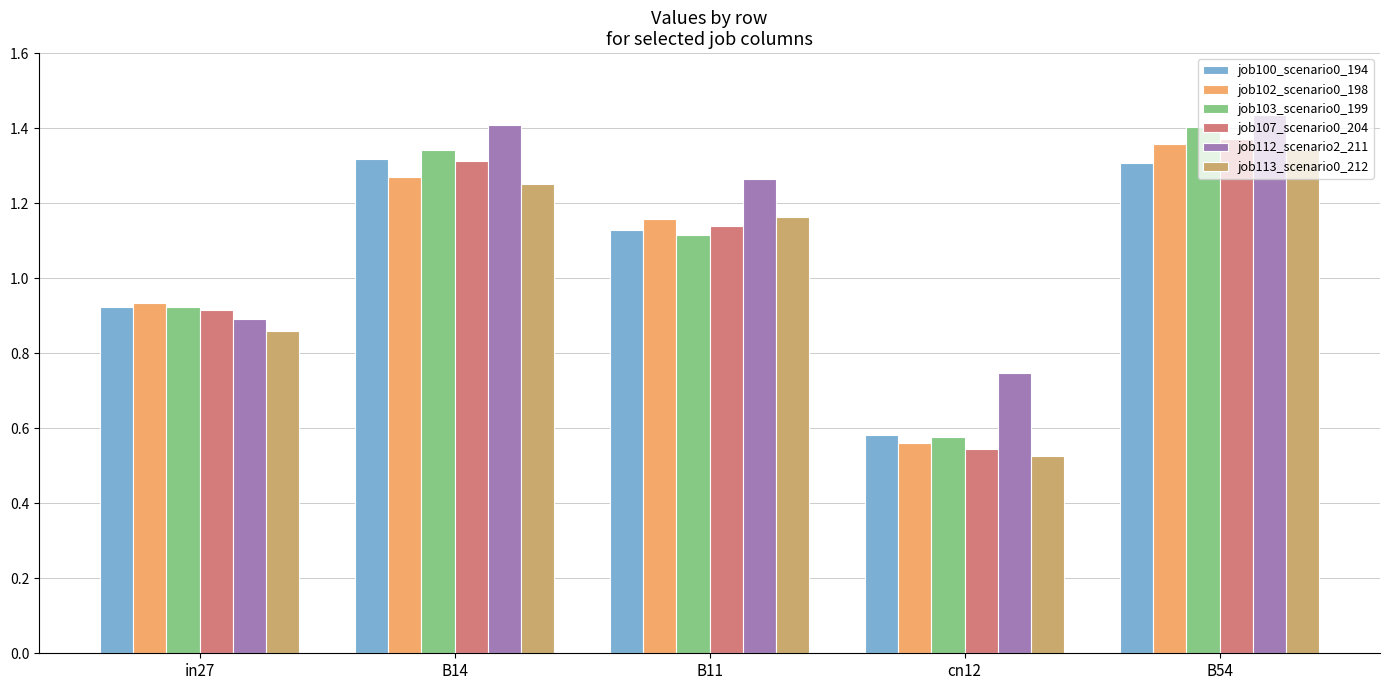

What are all the series names shown in the legend?

job100_scenario0_194, job102_scenario0_198, job103_scenario0_199, job107_scenario0_204, job112_scenario2_211, job113_scenario0_212